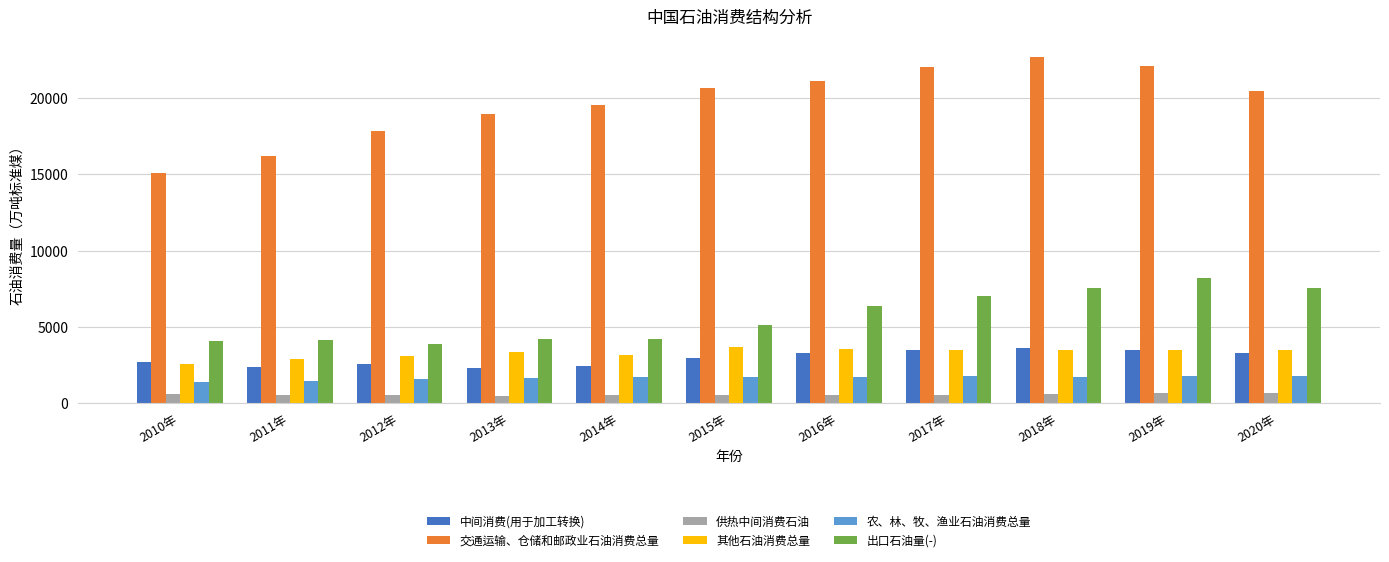

What is the spread (max minus min) of values at 2018年?

22148.4